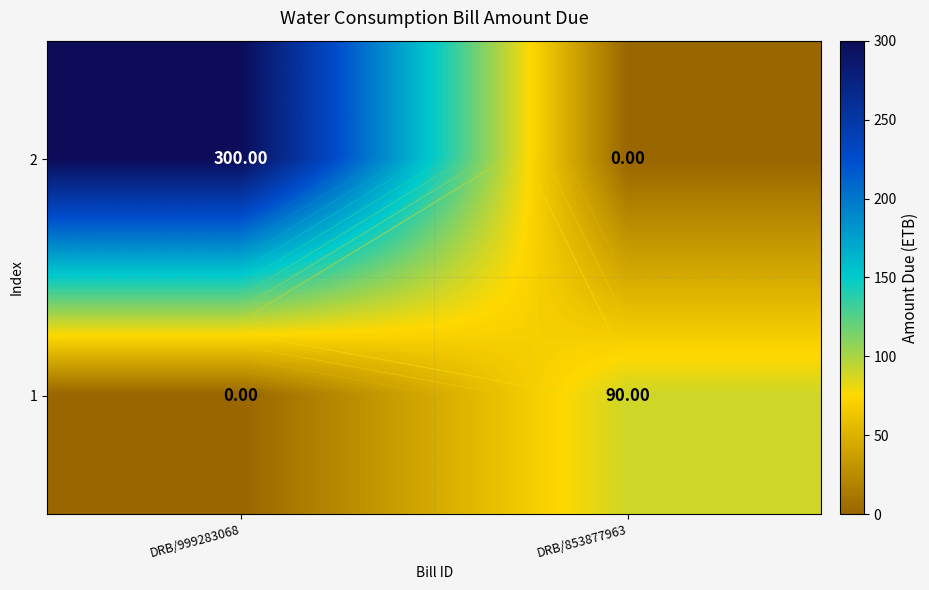

How many values in the 1 series are below 90?

1